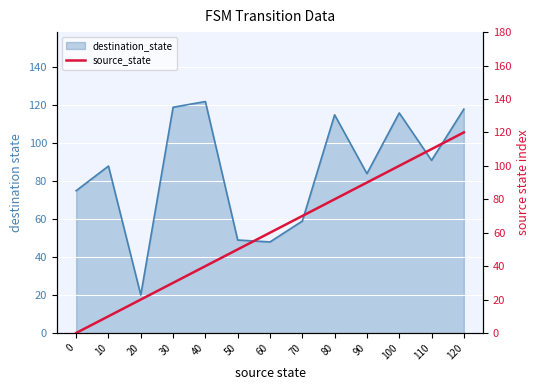

The value at 10 is 6. True or false?

False